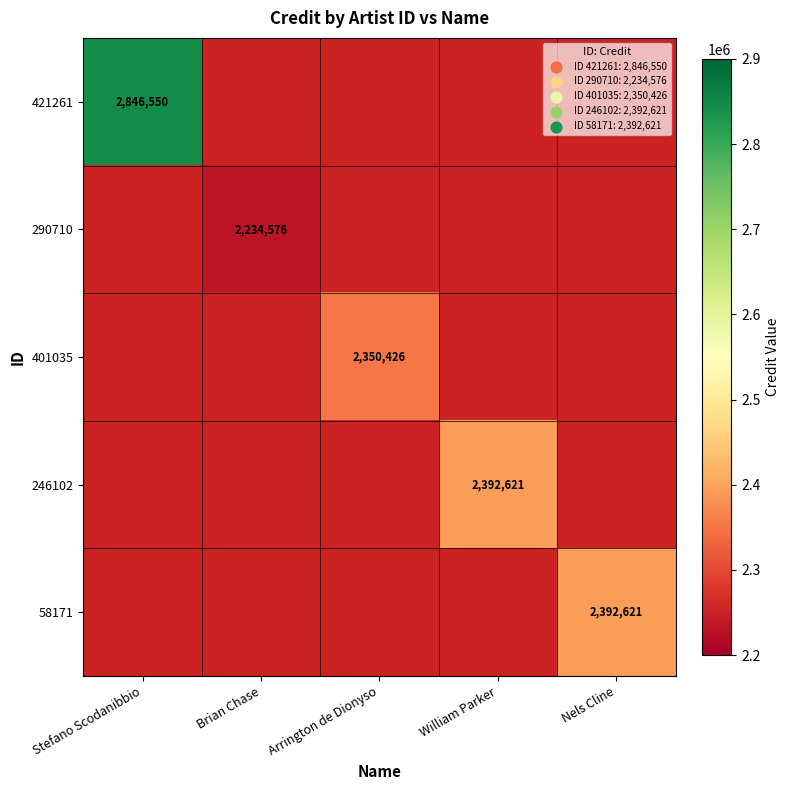

Is it true that 401035 equals 3937367 at Arrington de Dionyso?

False